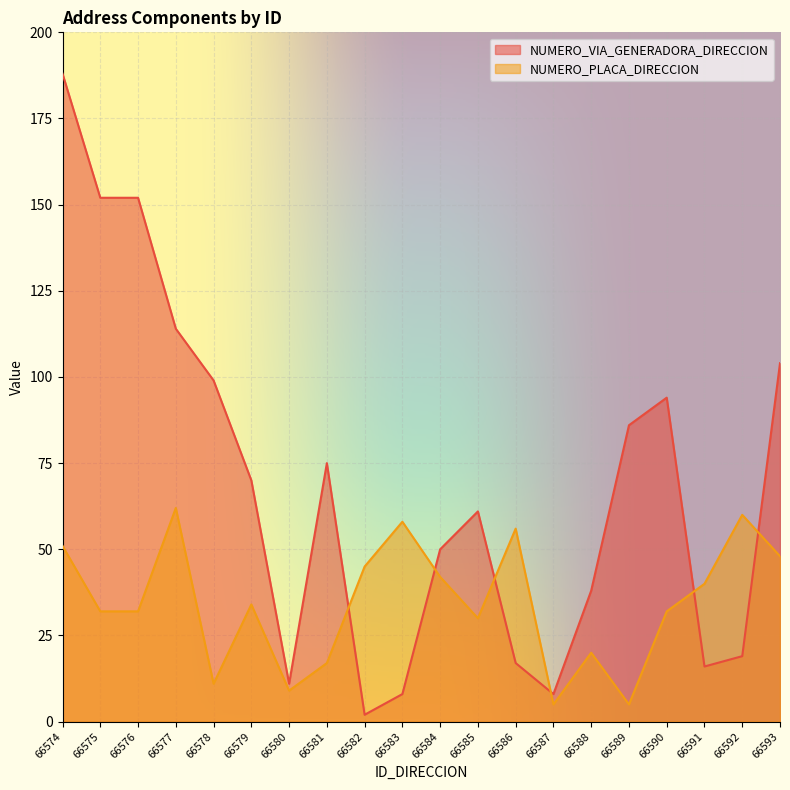

What is the difference between the highest and lowest values at 66581?

58